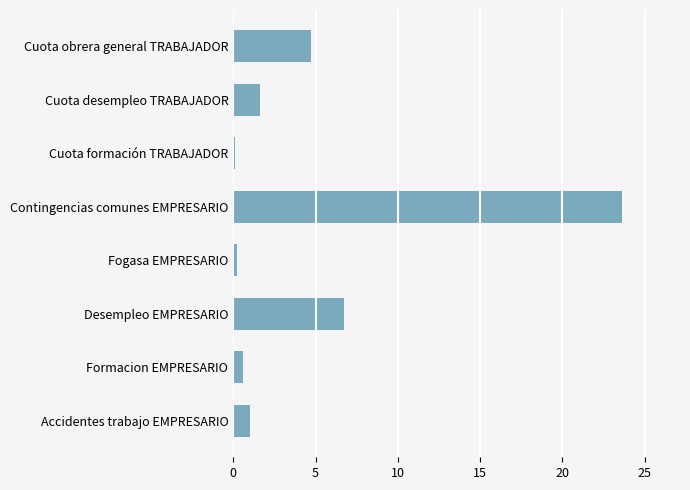

Is it true that the value at Desempleo EMPRESARIO is 6.7?

True